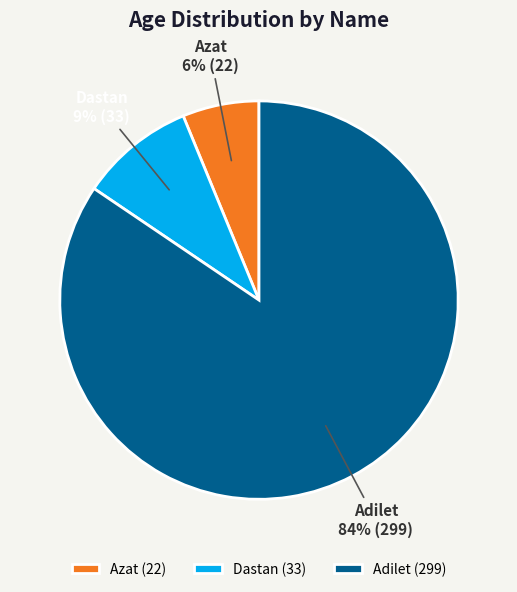

The Dastan slice represents 9% of the pie. True or false?

True